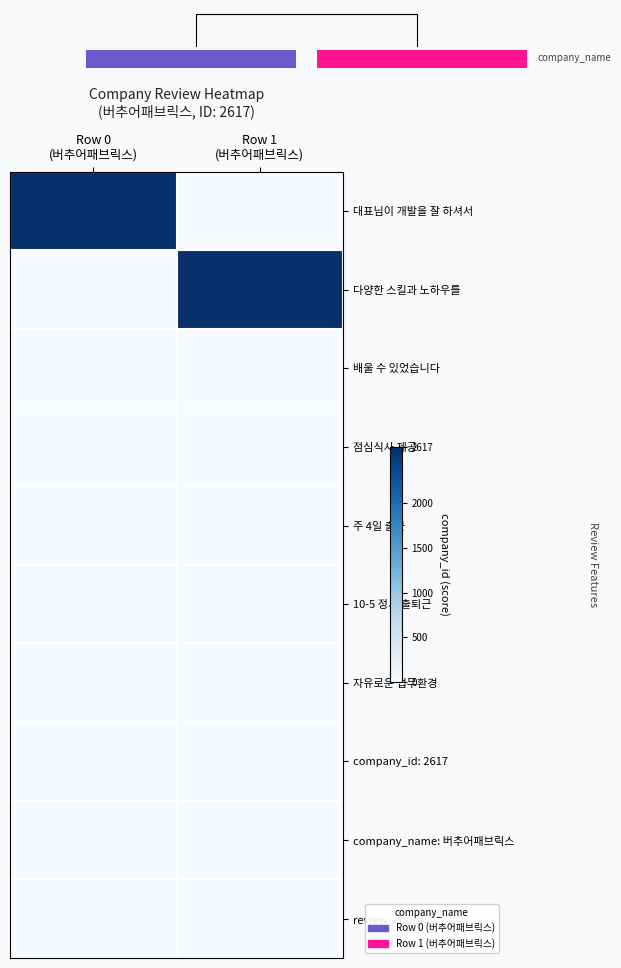

Reading left to right, transcribe all the data shown in this chart.

대표님이 개발을 잘 하셔서: Row 0
(버추어패브릭스)=2617	Row 1
(버추어패브릭스)=0
다양한 스킬과 노하우를: Row 0
(버추어패브릭스)=0	Row 1
(버추어패브릭스)=2617
배울 수 있었습니다: Row 0
(버추어패브릭스)=0	Row 1
(버추어패브릭스)=0
점심식사 제공: Row 0
(버추어패브릭스)=0	Row 1
(버추어패브릭스)=0
주 4일 출근: Row 0
(버추어패브릭스)=0	Row 1
(버추어패브릭스)=0
10-5 정시 출퇴근: Row 0
(버추어패브릭스)=0	Row 1
(버추어패브릭스)=0
자유로운 업무환경: Row 0
(버추어패브릭스)=0	Row 1
(버추어패브릭스)=0
company_id: 2617: Row 0
(버추어패브릭스)=0	Row 1
(버추어패브릭스)=0
company_name: 버추어패브릭스: Row 0
(버추어패브릭스)=0	Row 1
(버추어패브릭스)=0
review_count: 2: Row 0
(버추어패브릭스)=0	Row 1
(버추어패브릭스)=0